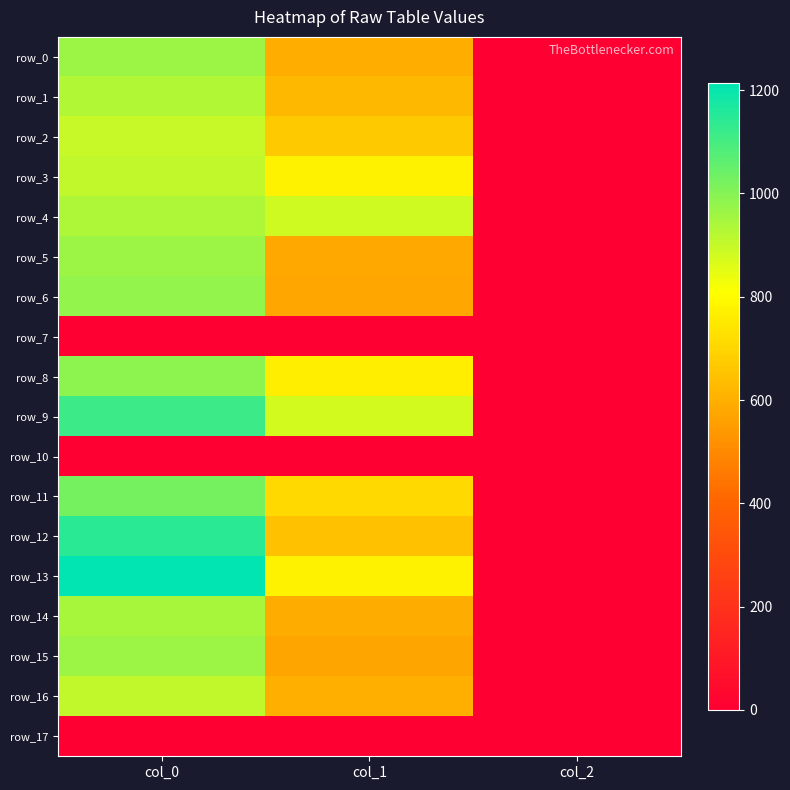

Which series has the largest total across all categories?

row_9